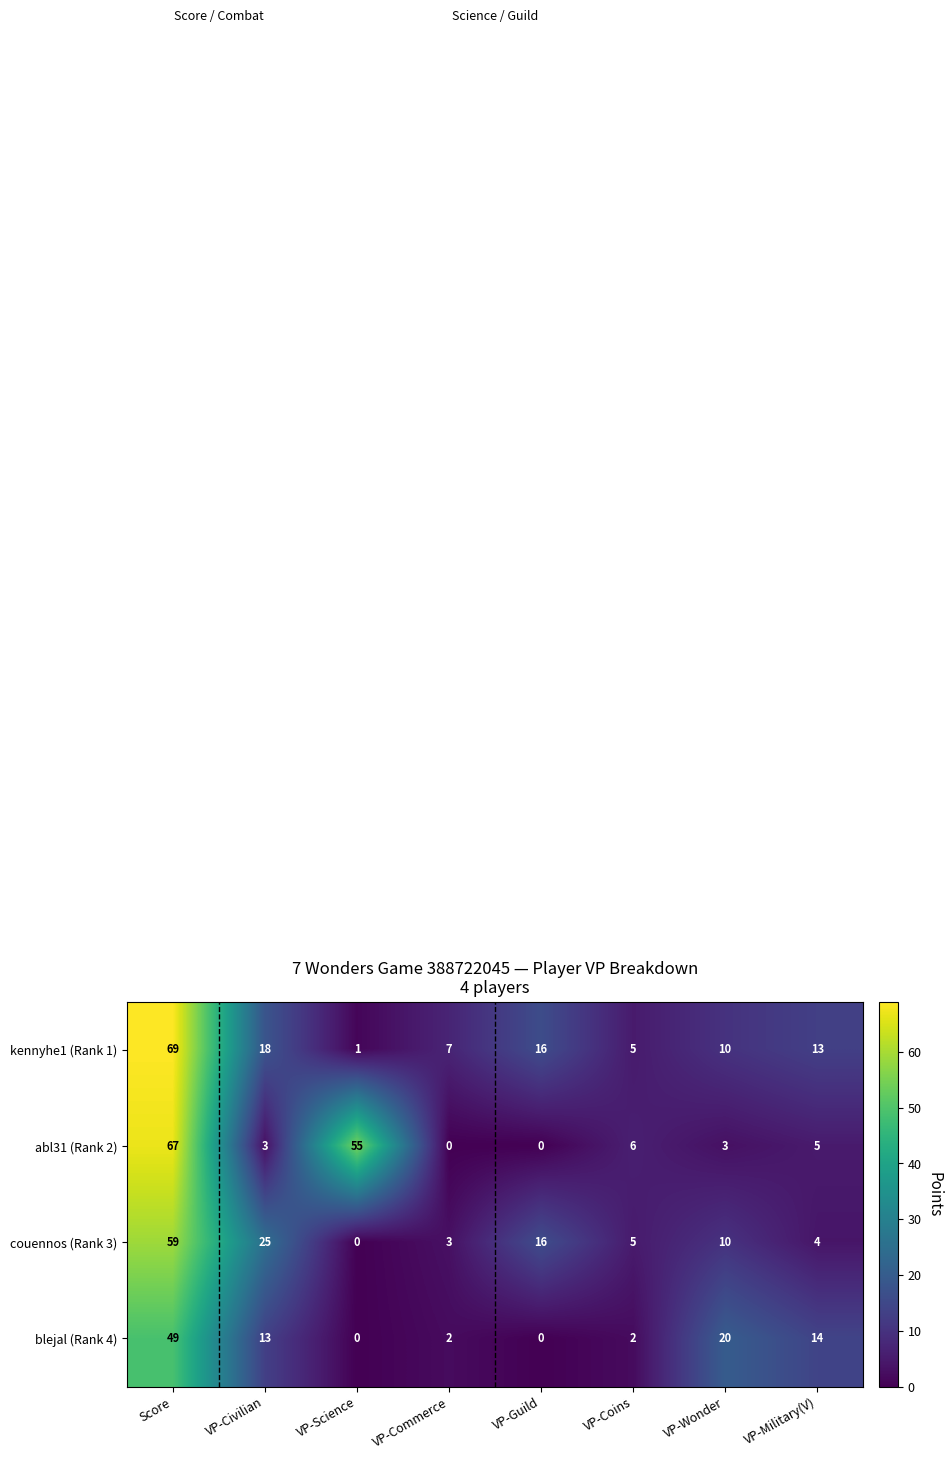

The blejal (Rank 4) series shows 6 at VP-Military(V). True or false?

False